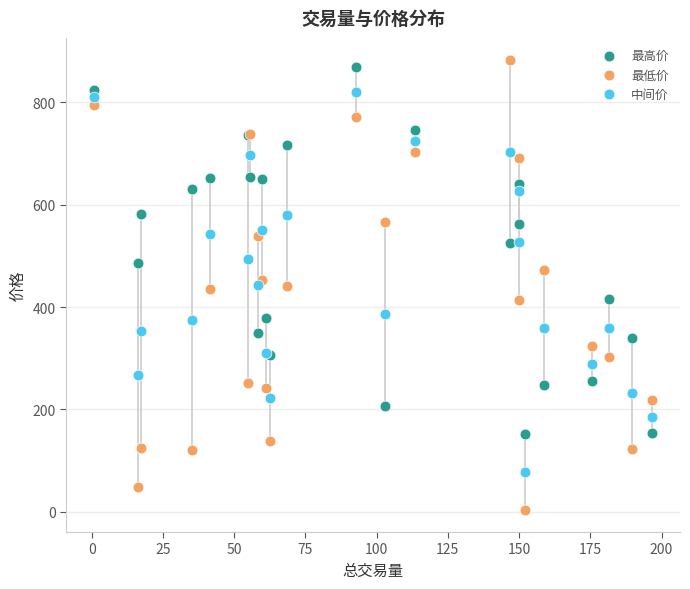

Which series reaches the minimum Y coordinate?

最低价